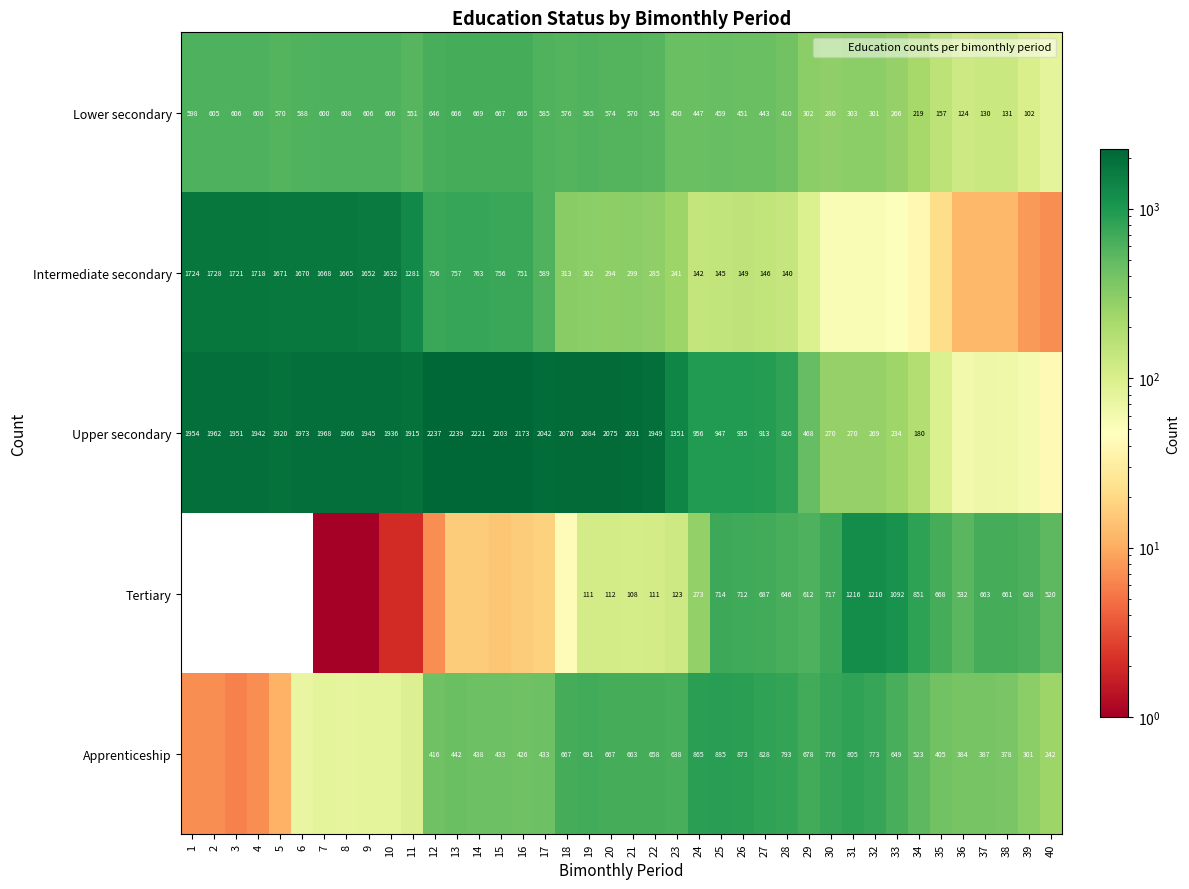

Is the value of Upper secondary at 17 greater than the value of Lower secondary at 35?

Yes